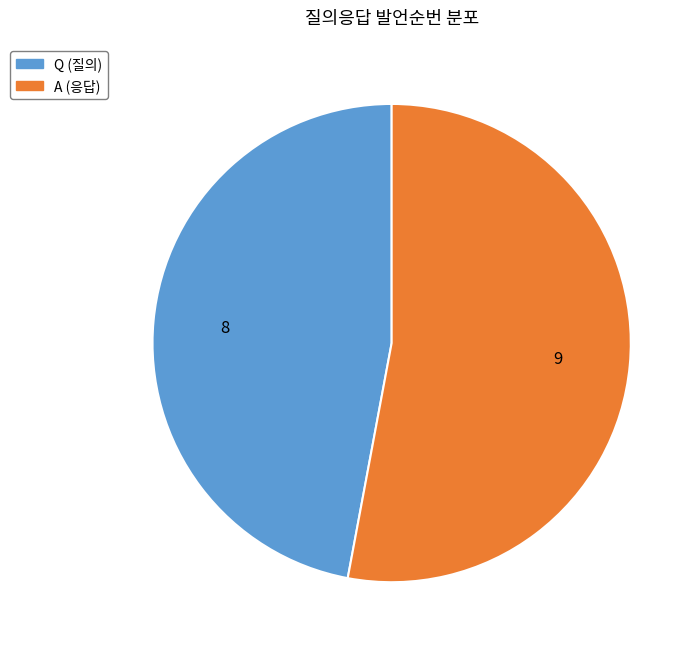

Approximately how many times larger is the value at A compared to Q?

1.1